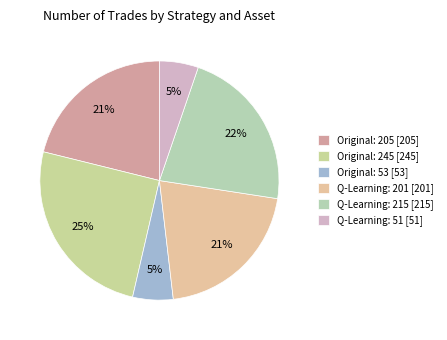

Which category has the smallest portion of the pie?

Q-Learning: 51